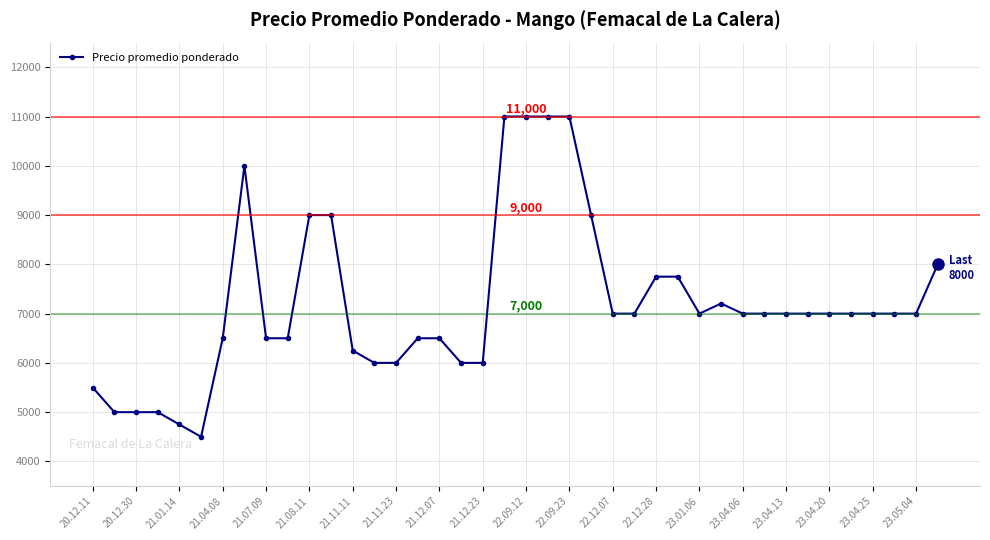

How many values are below 7000?

16